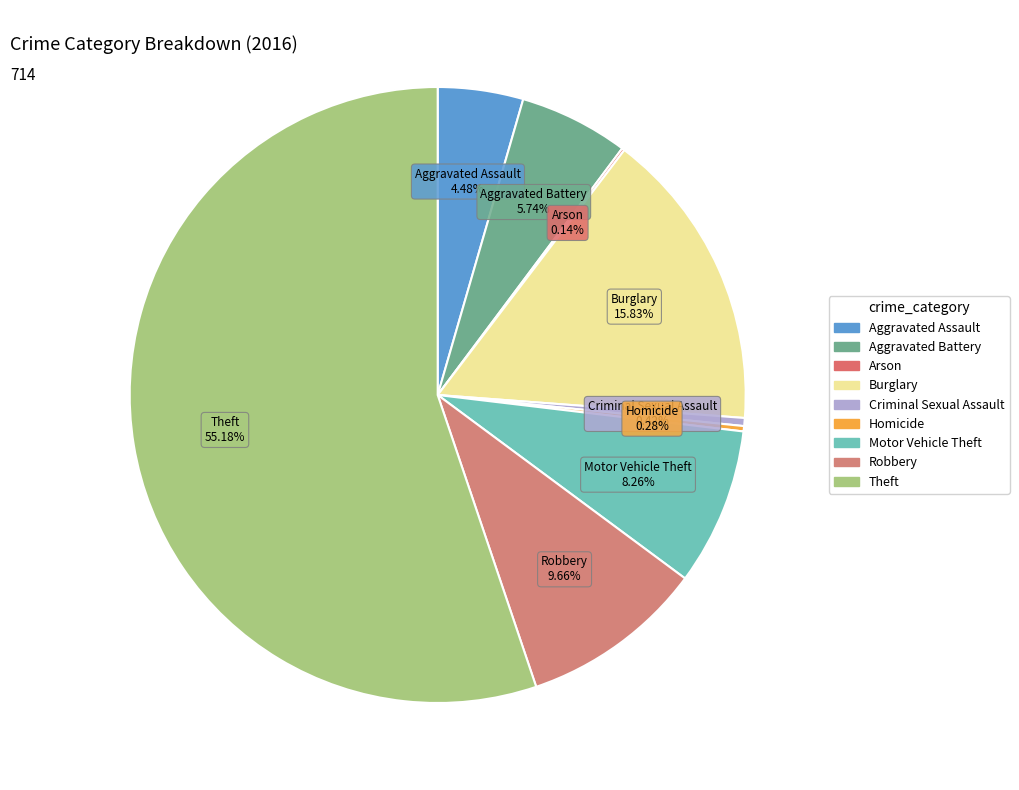

Which slice is the largest?

Theft